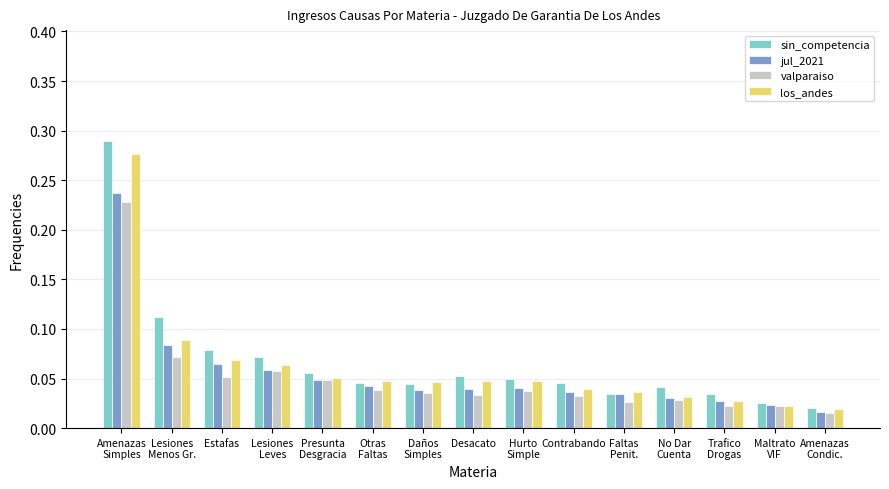

Which series has the widest spread of values?

sin_competencia